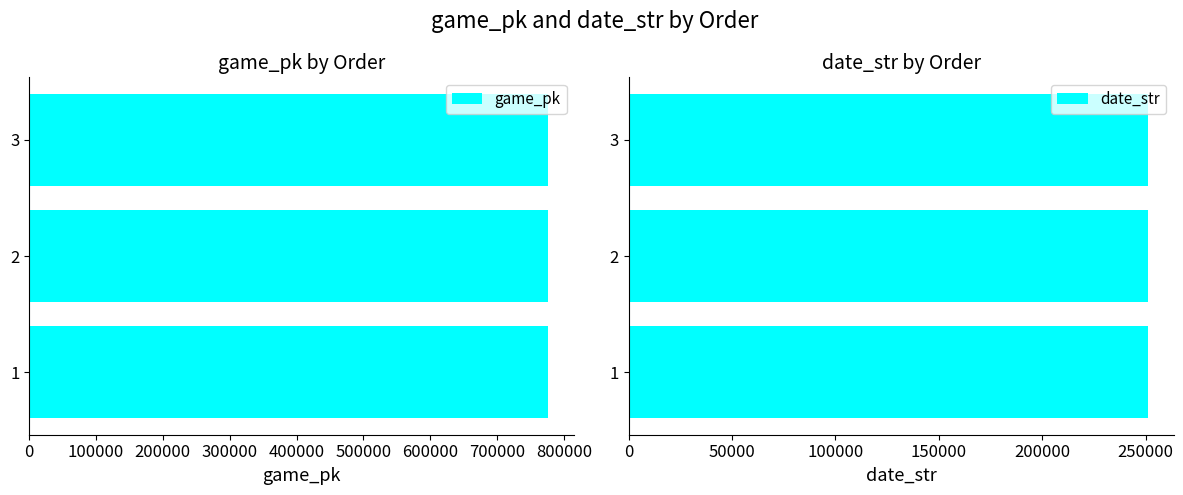

How many bars are there in each group?

2